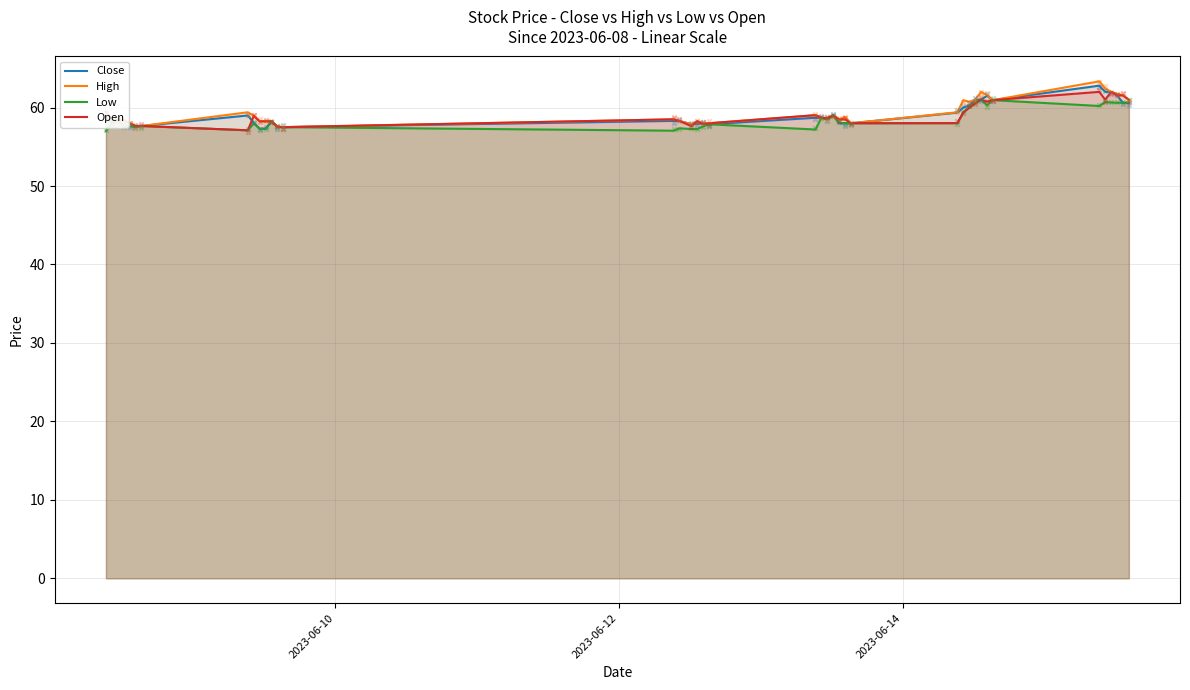

At how many categories does at least one series exceed 59?

16